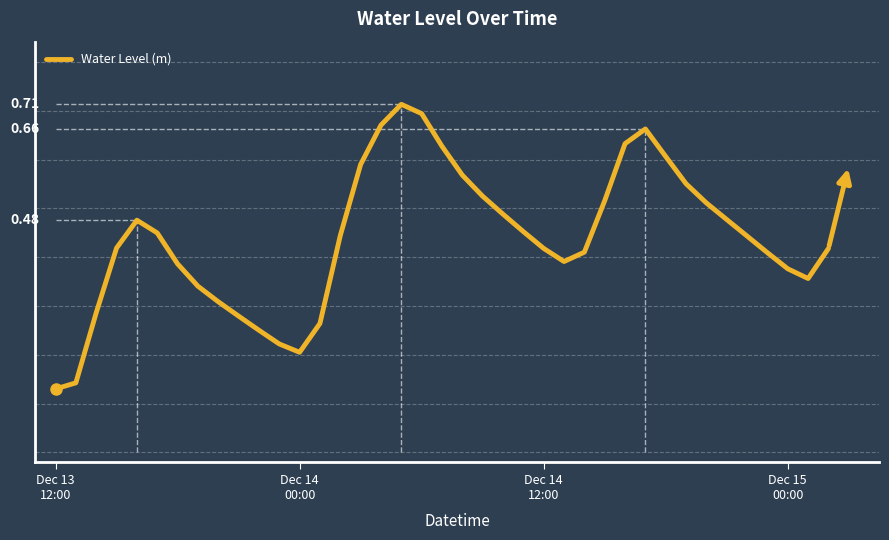

Does the chart have visible grid lines?

Yes